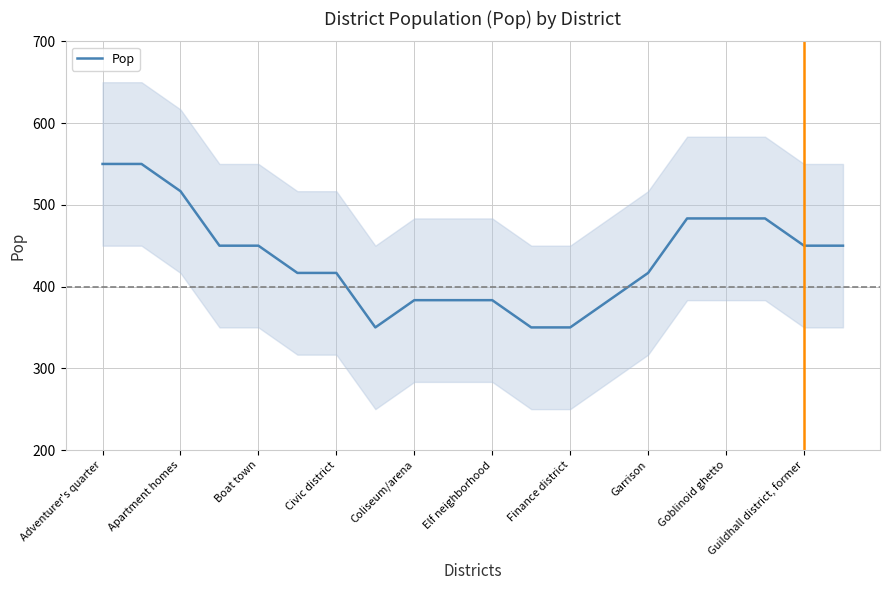

At which label does the data first exceed 450?

Adventurer's quarter